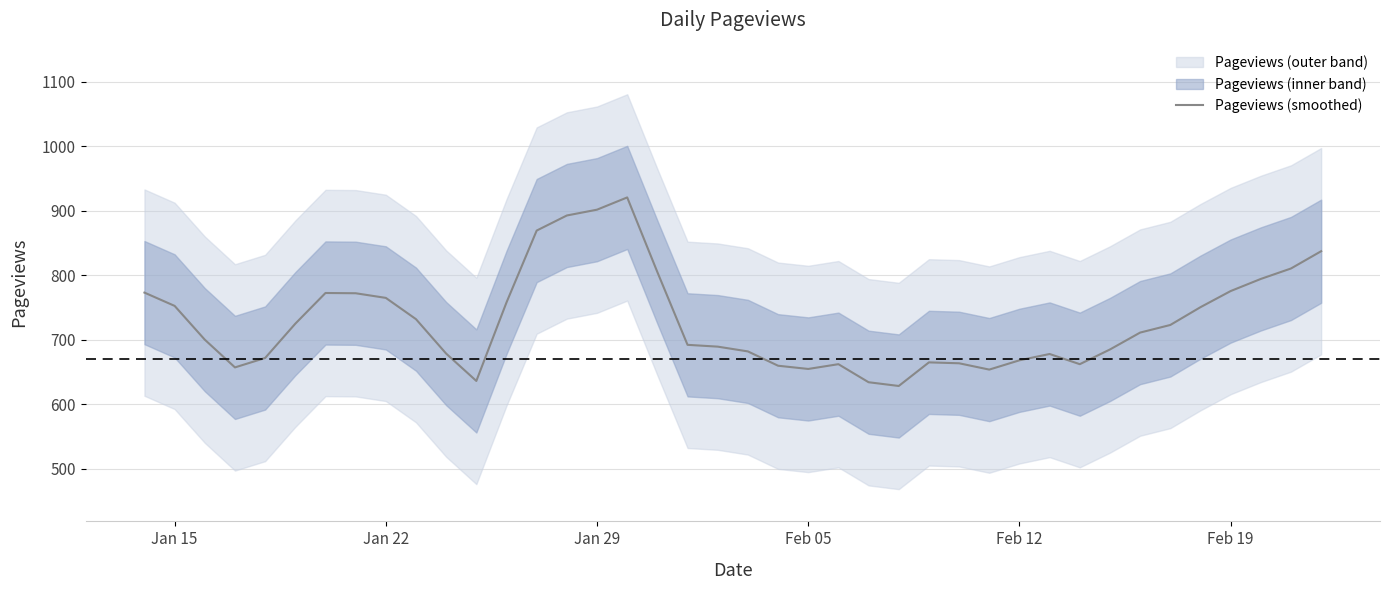

What is the average value?

729.1